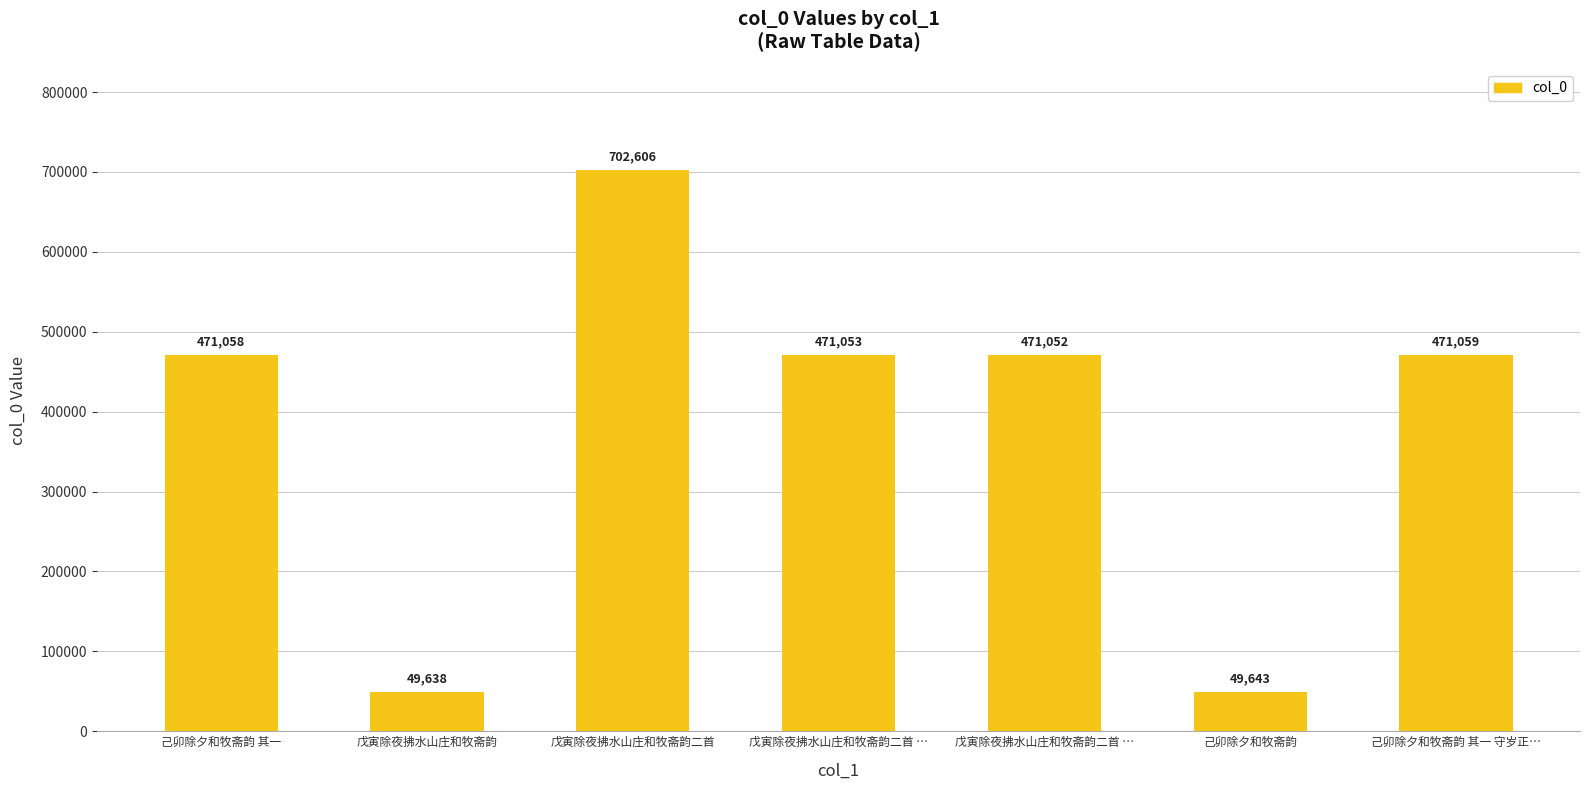

Approximately how many times larger is the value at 己卯除夕和牧斋韵 其一 compared to 戊寅除夜拂水山庄和牧斋韵二首 …?

1.0